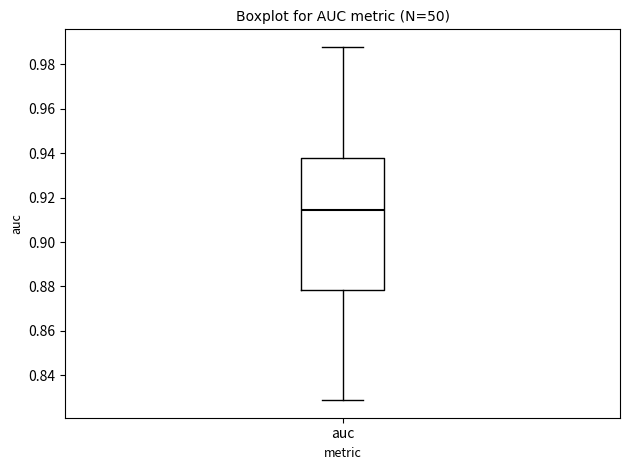

Read this box plot against the y-axis: the position of the median line, the range covered by the box, and the ends of both whiskers. The values are not printed on the chart, so give them approximately, as read against the axis.

median 0.914, box 0.878 to 0.938, whiskers 0.828 to 0.988